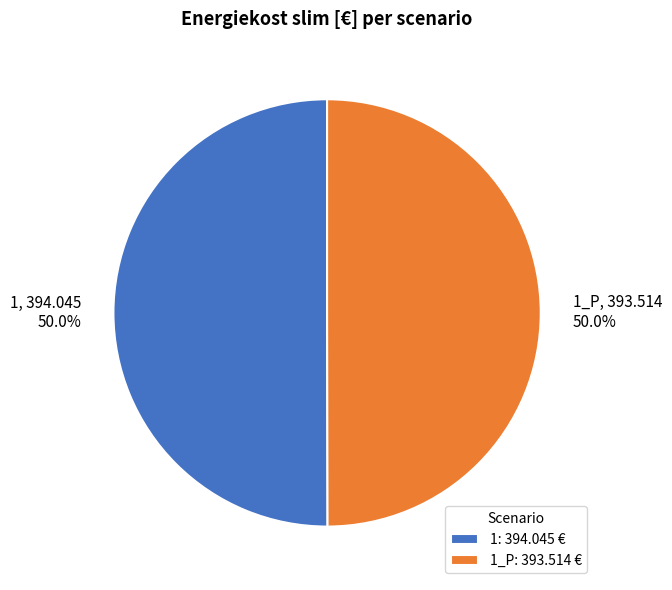

What is the ratio of the value at 1 to the value at 1_P?

1.0